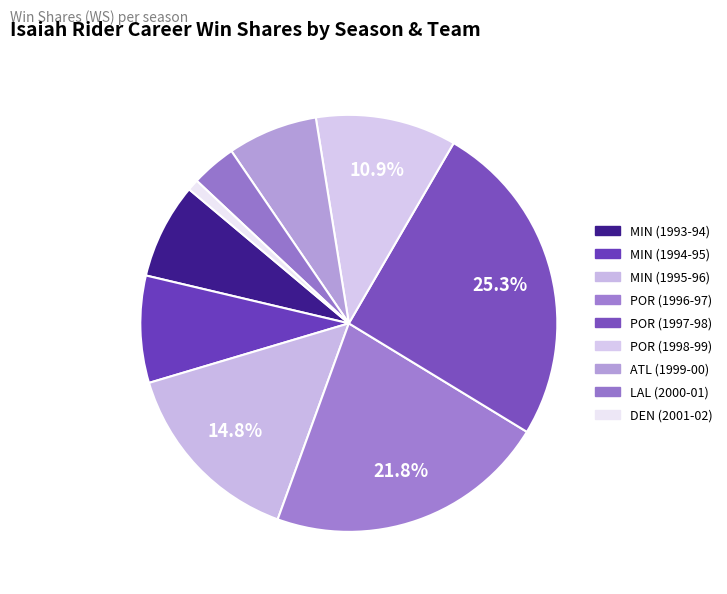

Between POR (1997-98) and DEN (2001-02), which is larger?

POR (1997-98)